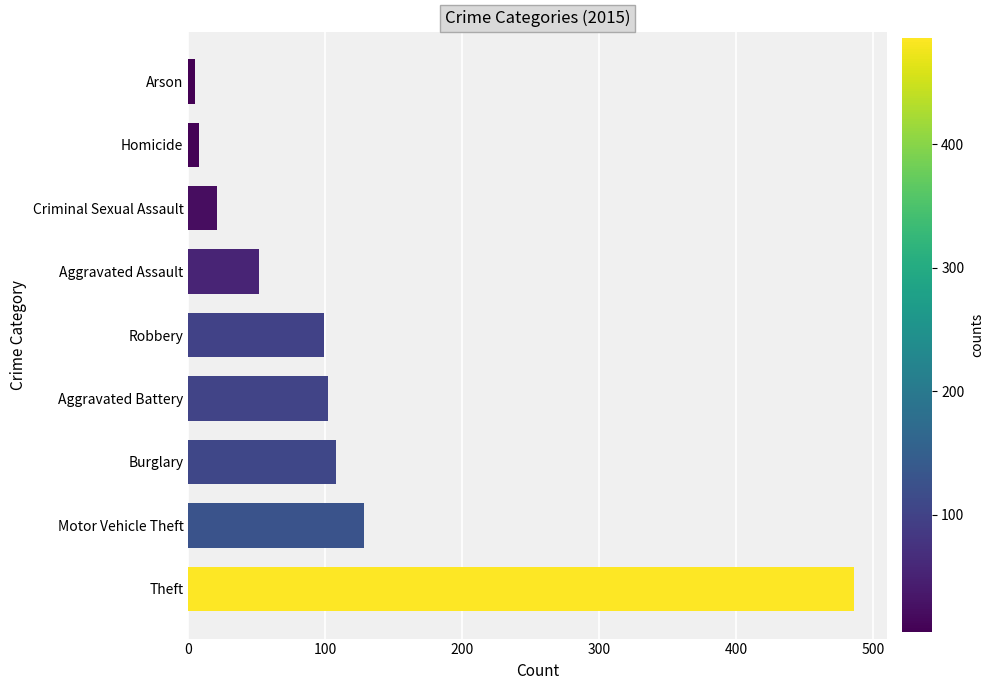

What is the average value?

112